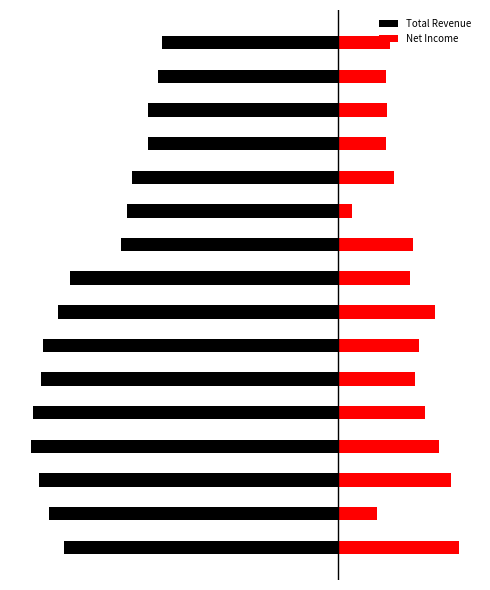

Where is Net Income nearest to the value 1?

11